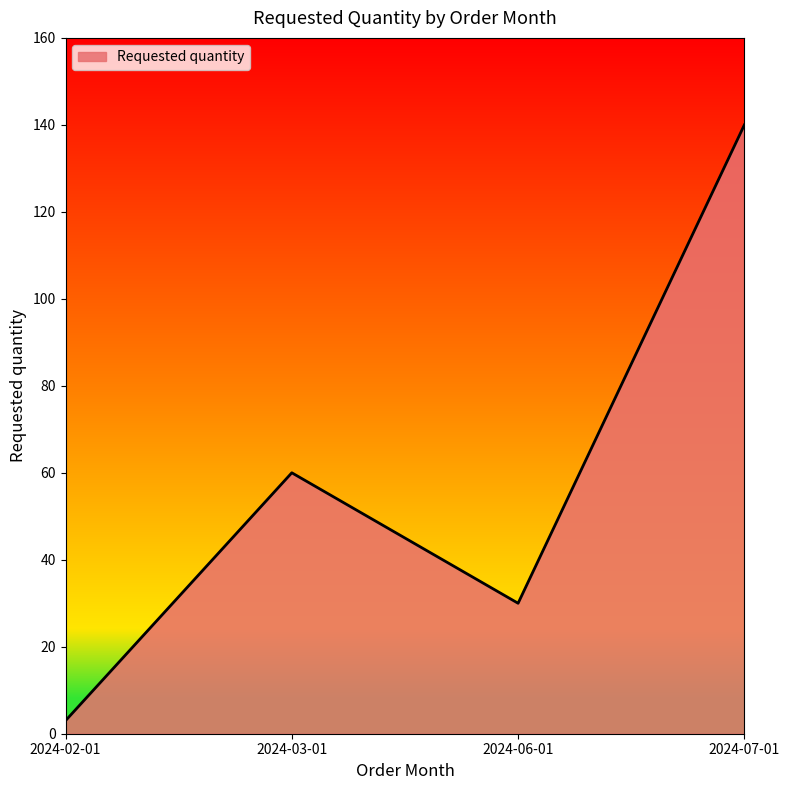

Read the value at 2024-06-01, to the nearest 5.

30